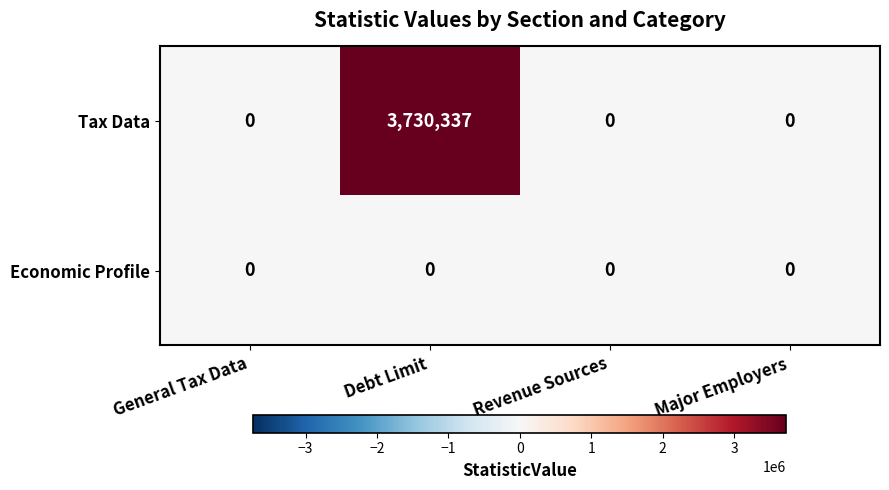

The value of Tax Data at Debt Limit is 3730337. True or false?

True